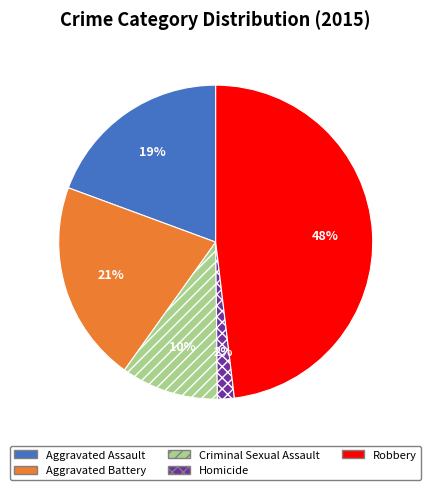

To the nearest percent, what is the average slice percentage?

20%